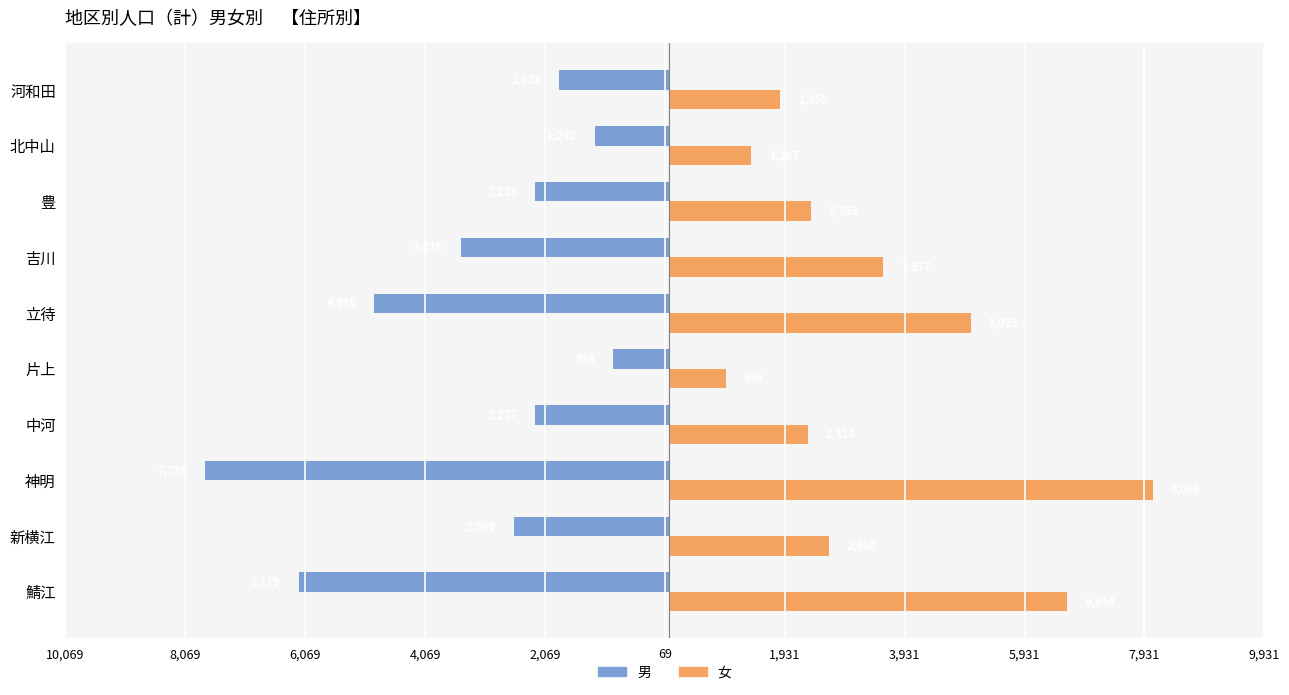

What is the greatest value displayed?

8069